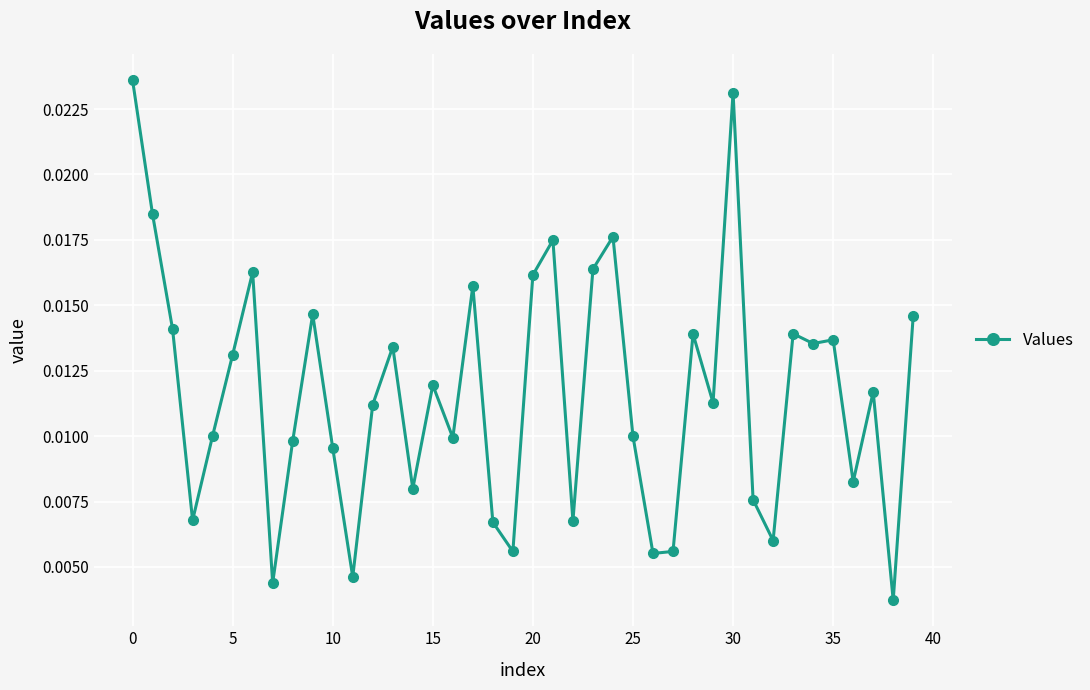

What is the sum of all values?

0.5